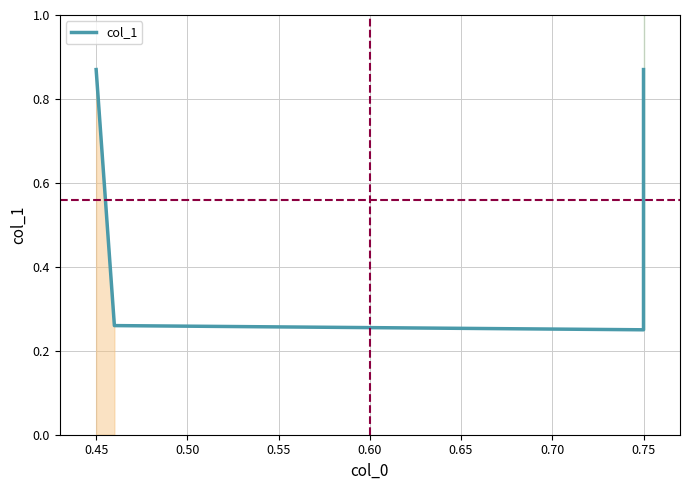

What is the average value?

0.6